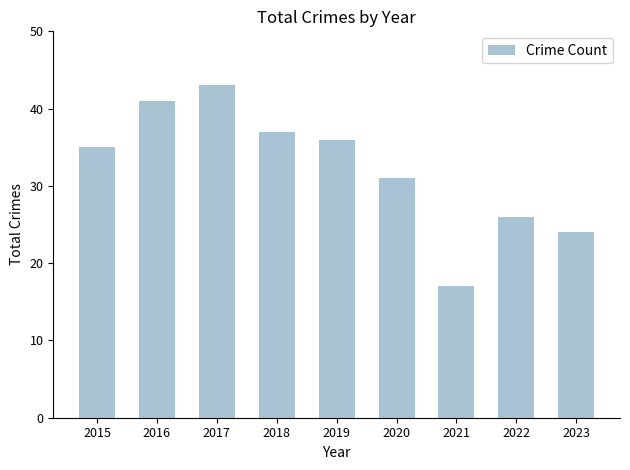

What is the minimum value shown in the chart?

17